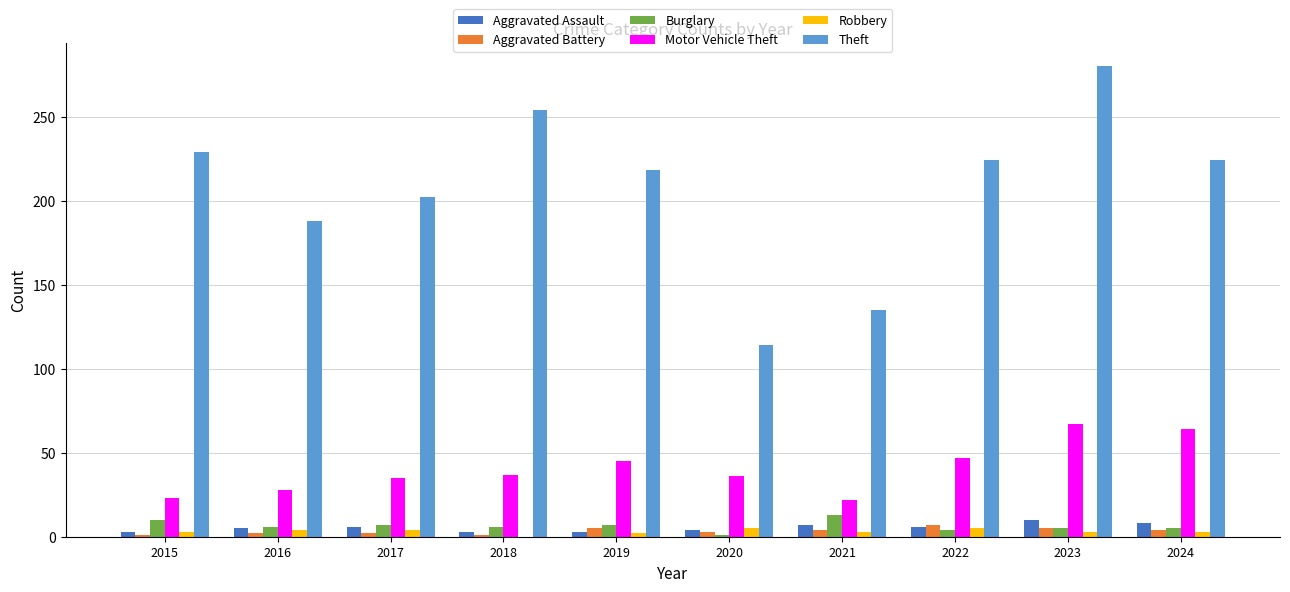

The value of Theft at 2016 is 188. True or false?

True